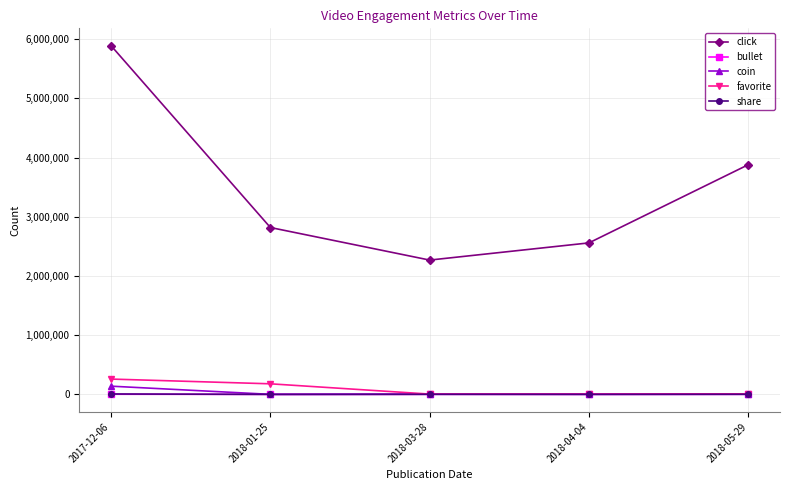

At which label is click closest to 4080000?

2018-05-29